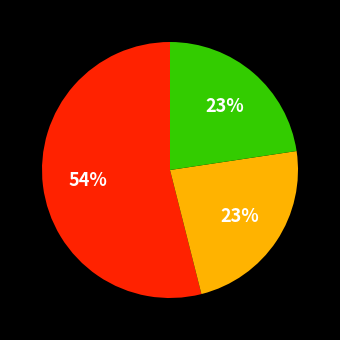

Is there any slice that represents more than half of the pie?

Yes